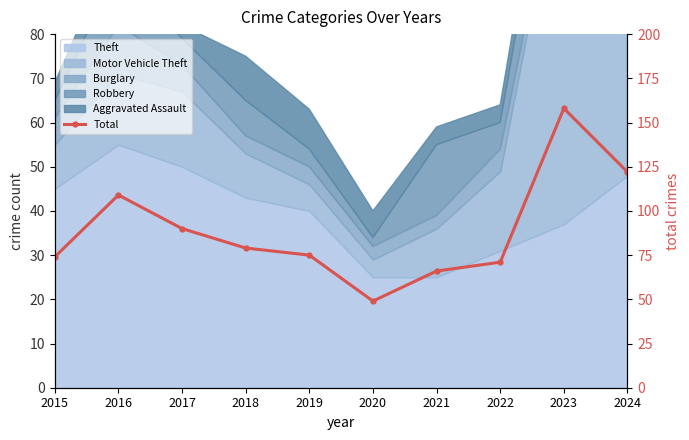

Between 2022 and 2017, which is larger?

2017